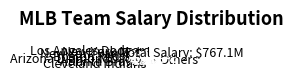

Is there a majority slice in this chart?

Yes